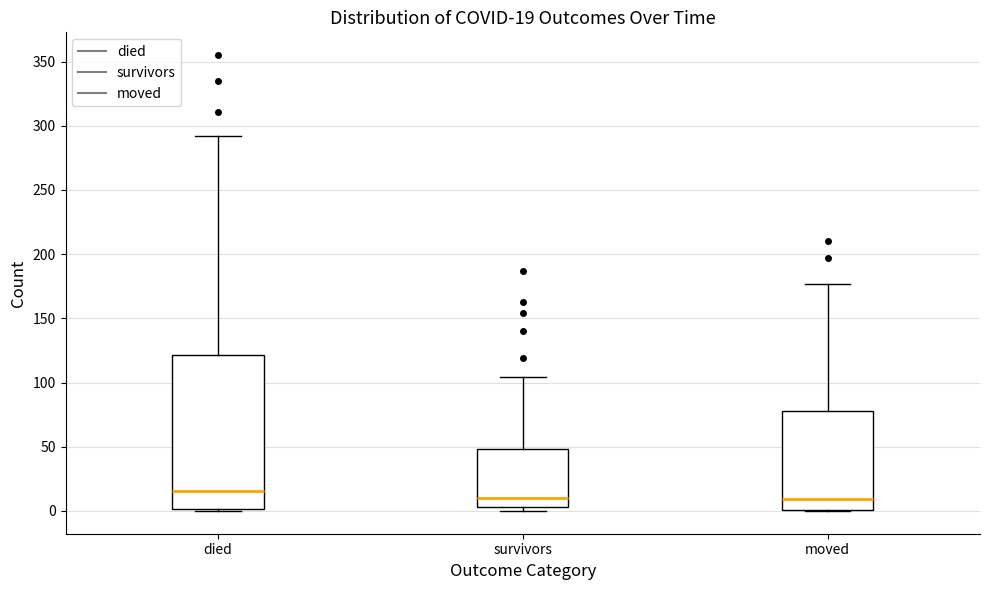

Comparing the boxes themselves (not the whiskers), which one is the tallest?

died